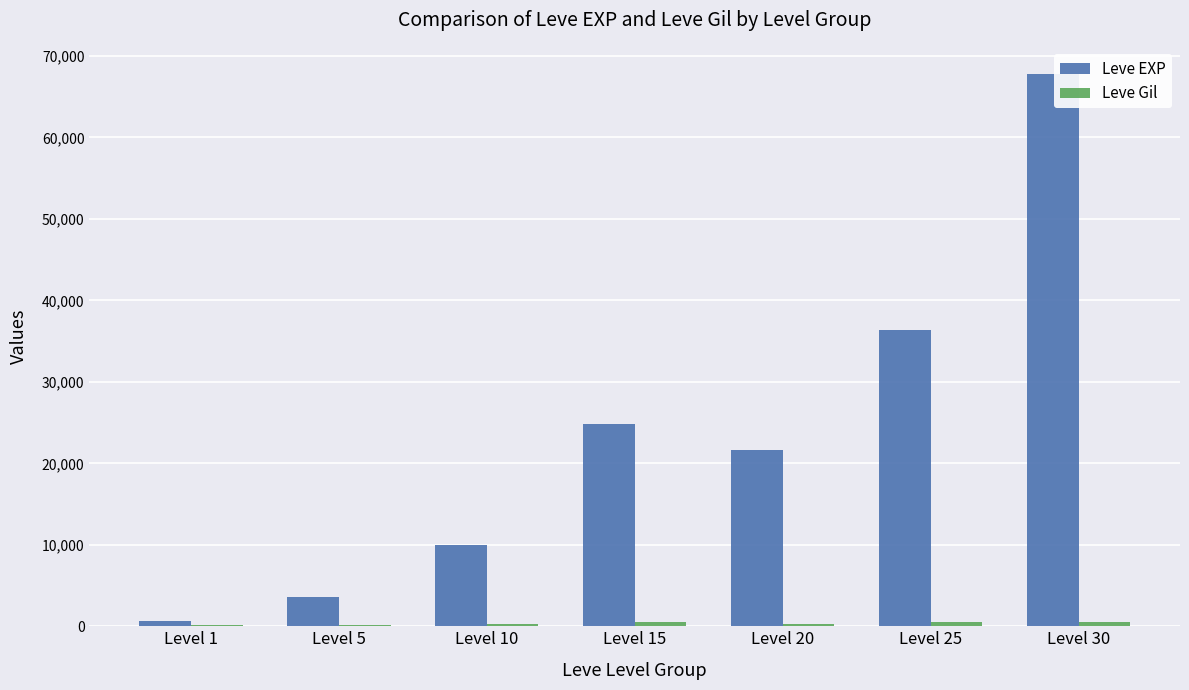

Which category has the highest value across all series?

Level 30